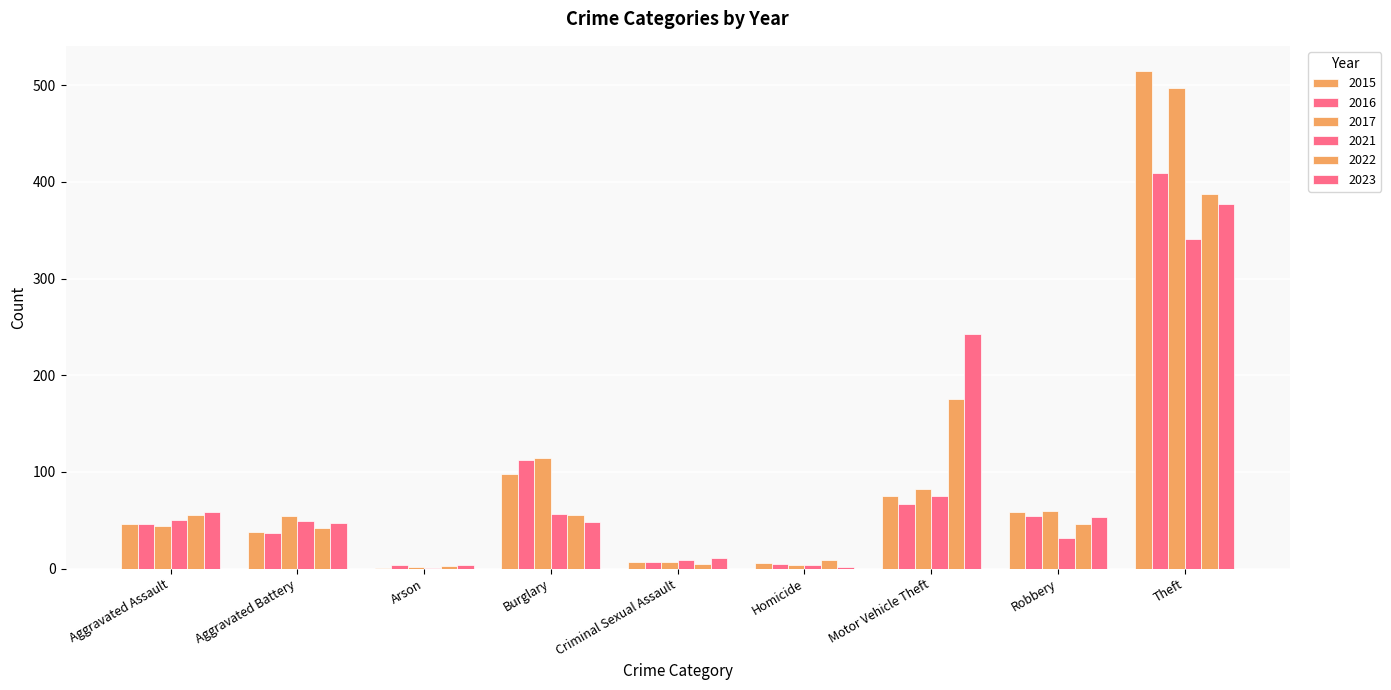

Are the bars horizontal?

No